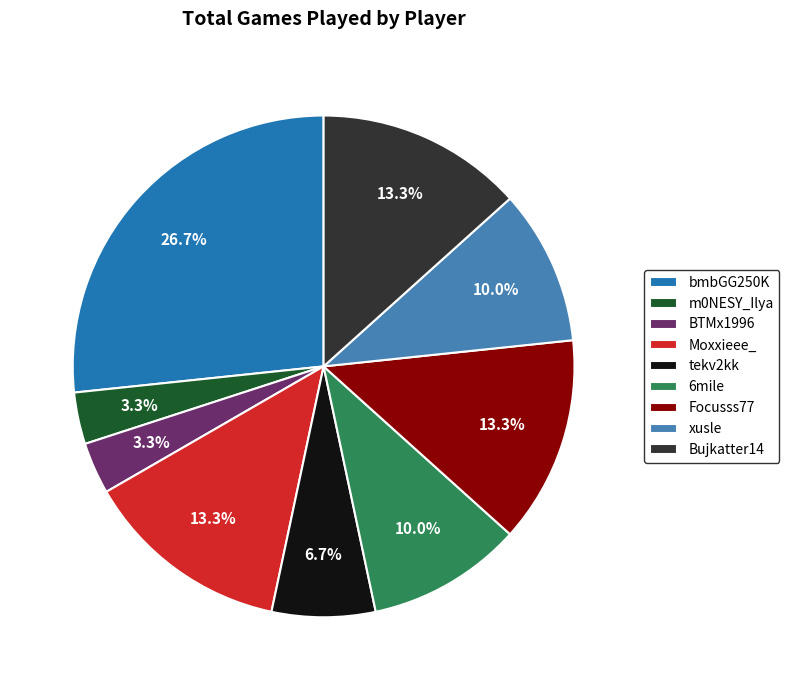

Which has a higher value, Focusss77 or 6mile?

Focusss77